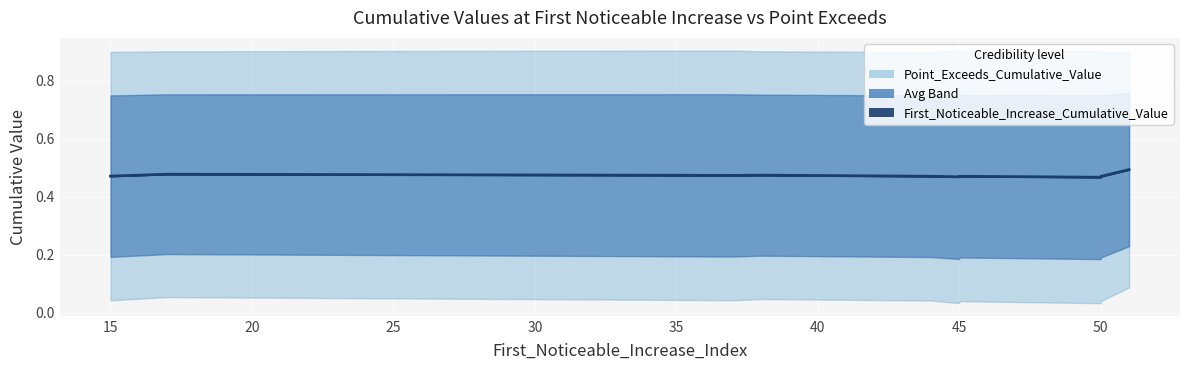

Between 44 and 50, which is larger?

44